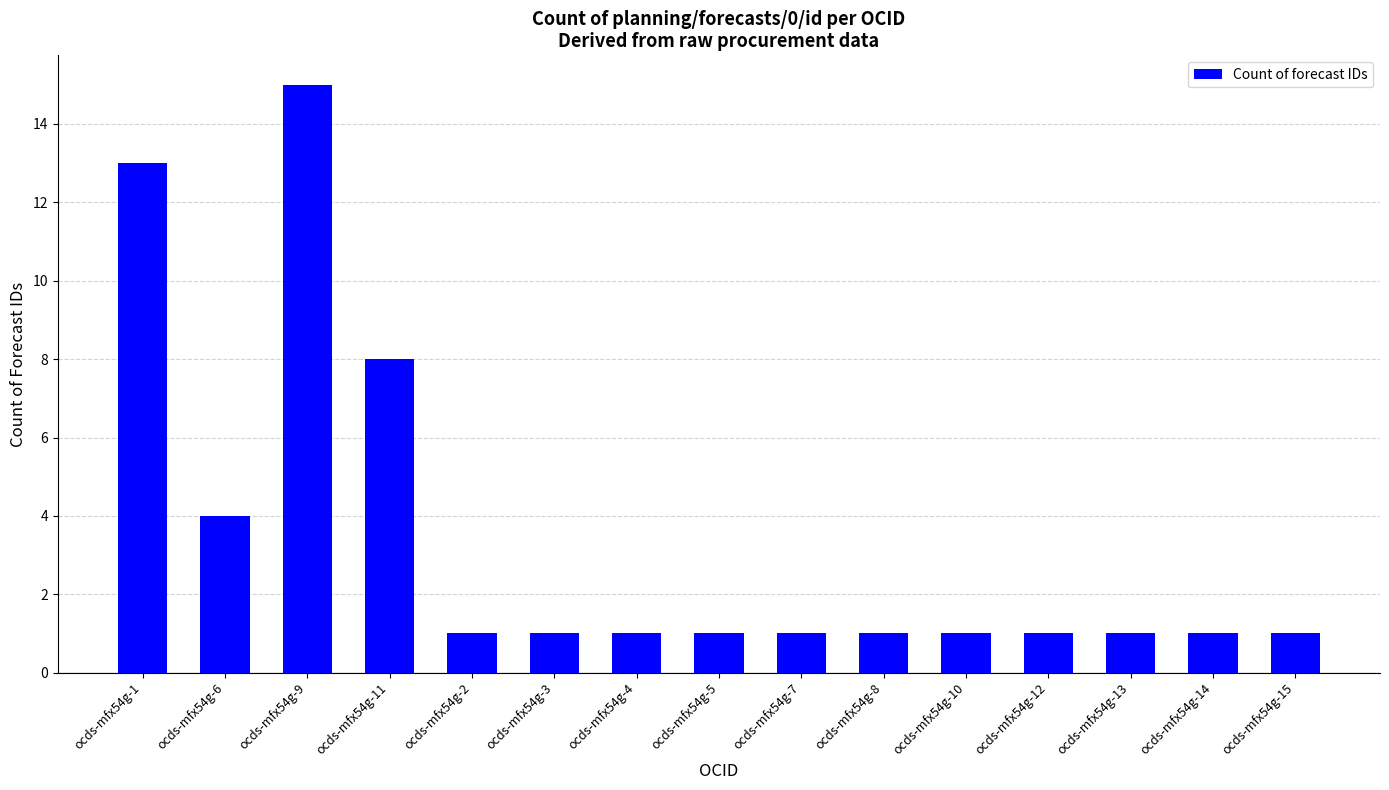

Count the number of categories in the chart.

15